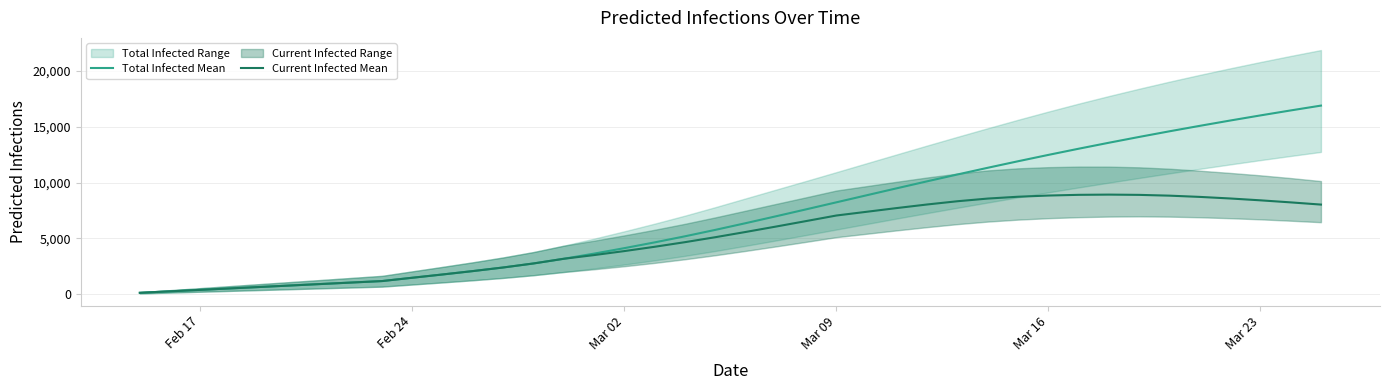

What is the maximum value for Current Infected Mean?

8920